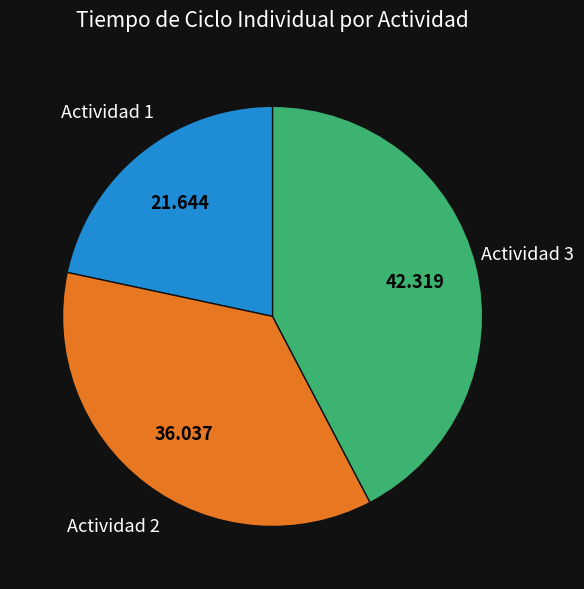

Is the sum of Actividad 2 and Actividad 3 greater than half?

Yes